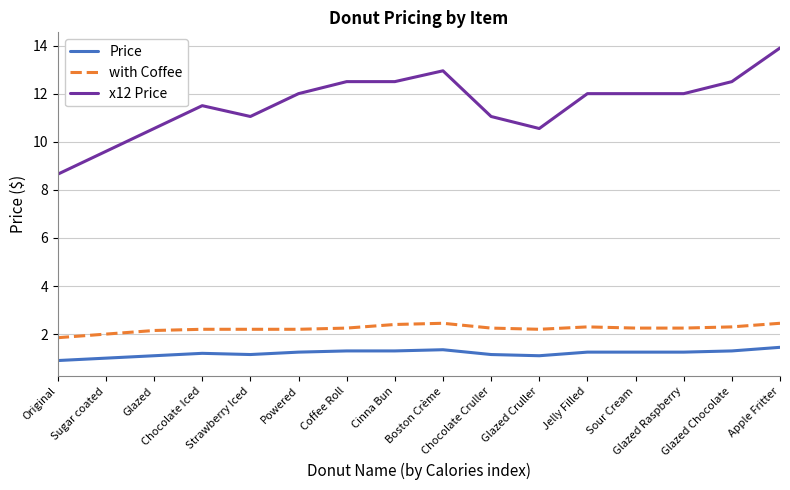

Does the chart display data point markers on the line(s)?

No